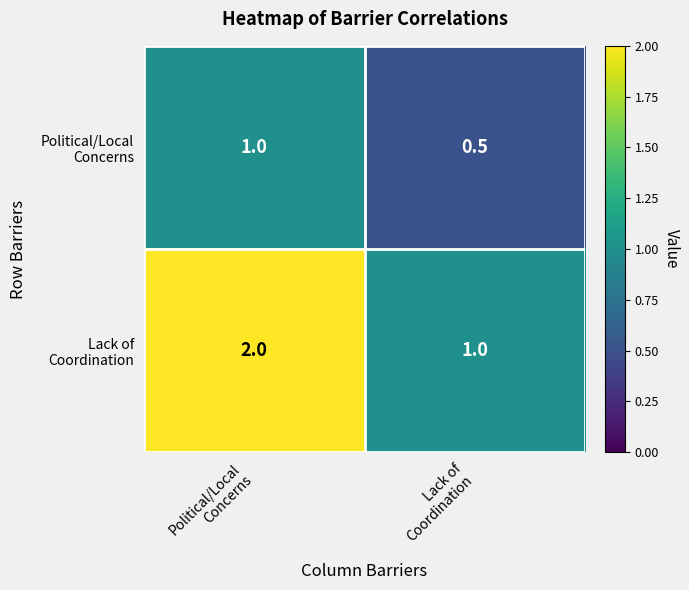

What is the minimum value shown in the chart?

0.5